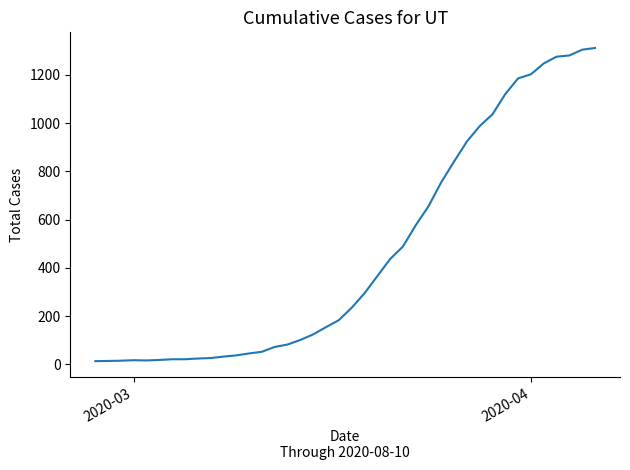

What is the difference between the maximum and minimum values?

1299